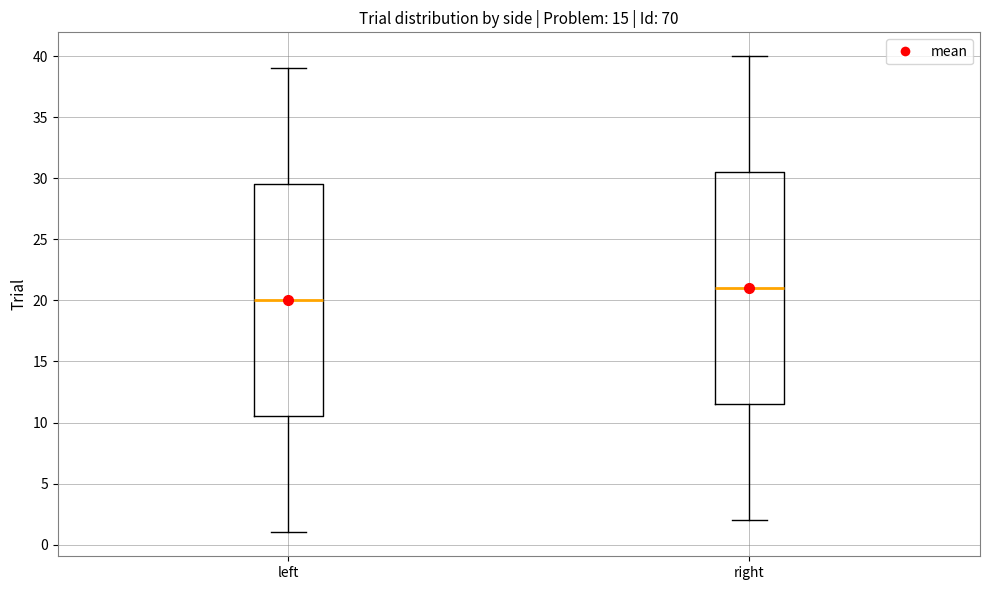

Reading left to right, transcribe this box plot: for each box, give where its median line is, the range the box spans, and where its two whiskers end, as read against the y-axis. The values are not printed on the chart, so give them approximately, as read against the axis.

left: median 20.0, box 10.5 to 29.5, whiskers 1.0 to 39.0
right: median 21.0, box 11.5 to 30.5, whiskers 2.0 to 40.0